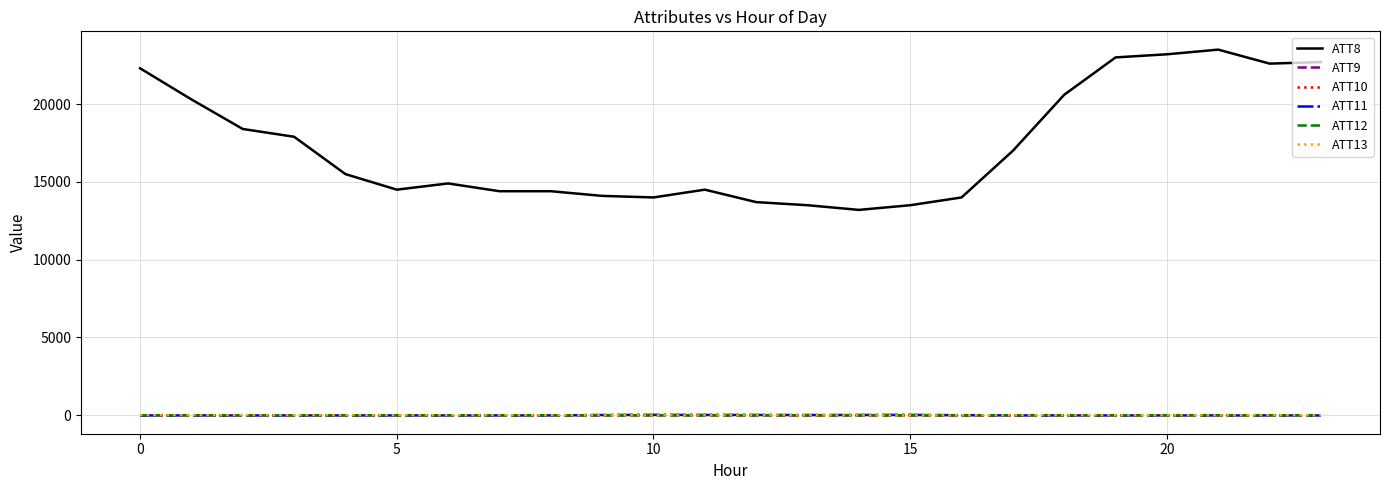

Which series has the largest total across all categories?

ATT8